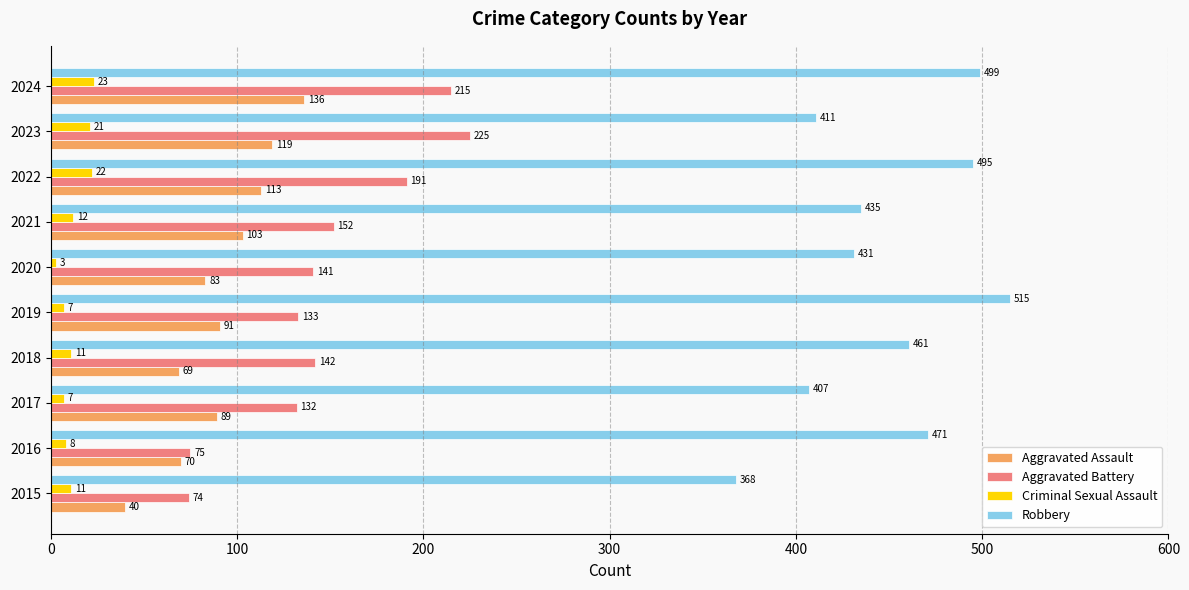

At which category is the sum across all series the highest?

2024